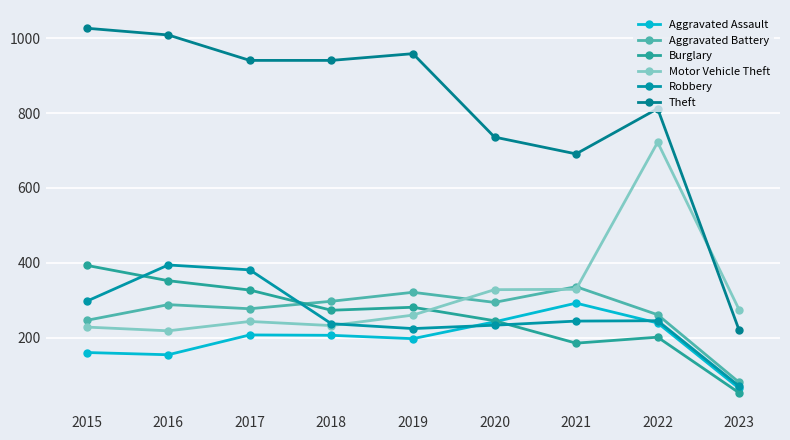

Is the value of Motor Vehicle Theft at 2016 greater than the value of Burglary at 2016?

No